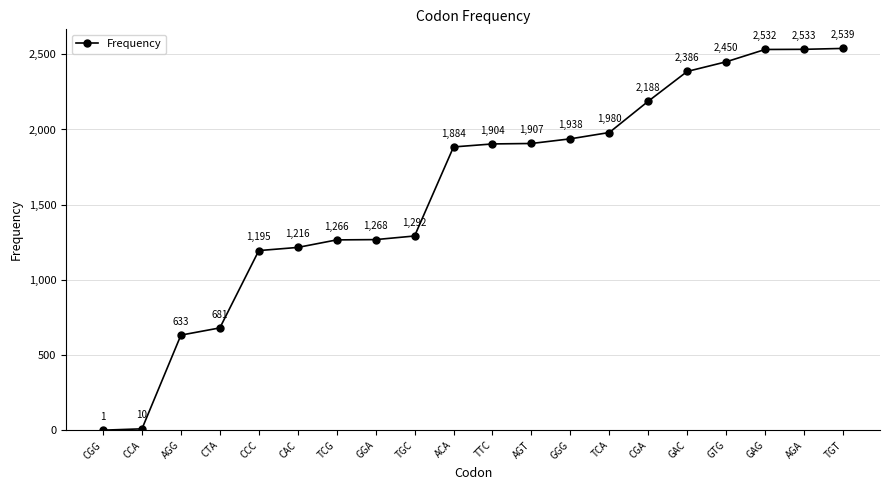

Is it true that the value at CCA is 10?

True